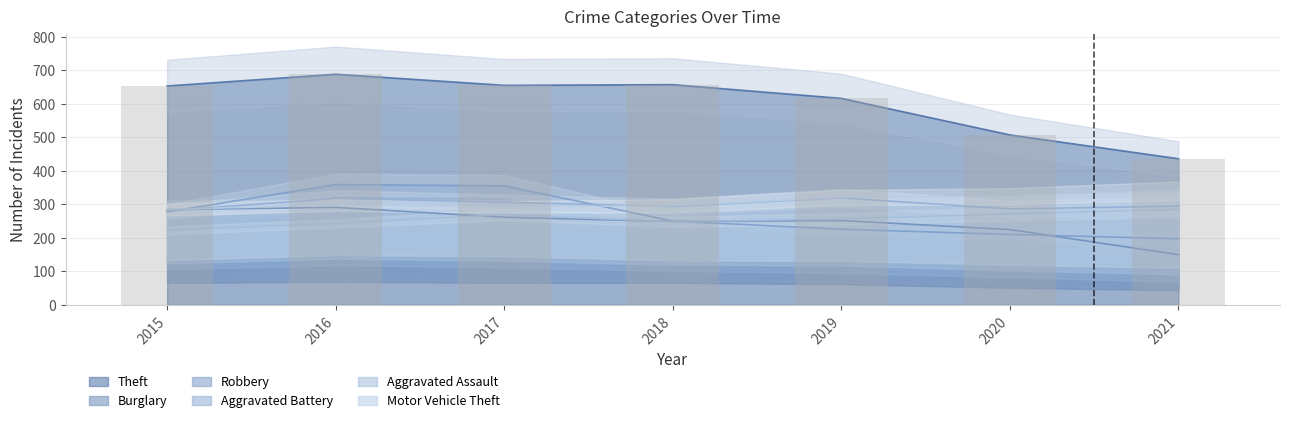

What is the sum of all Burglary values?

1711.2